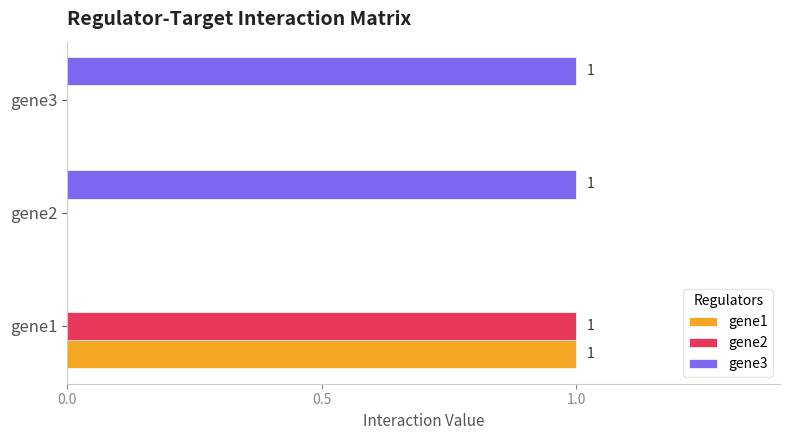

How many positive values does the gene3 series have?

2